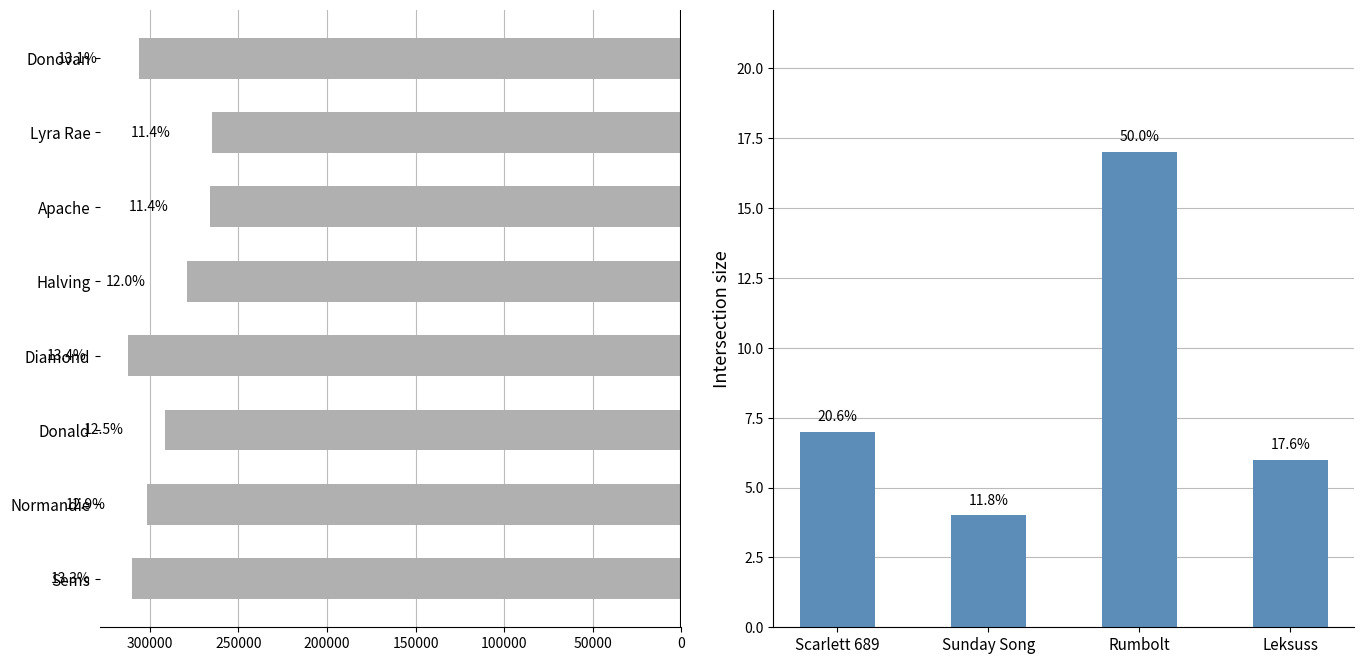

How many data points are above 7?

1